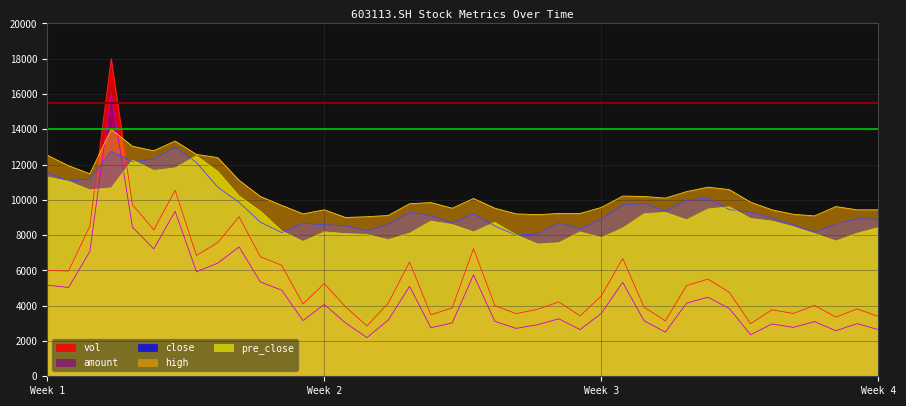

True or false: vol and amount cross at least once.

False